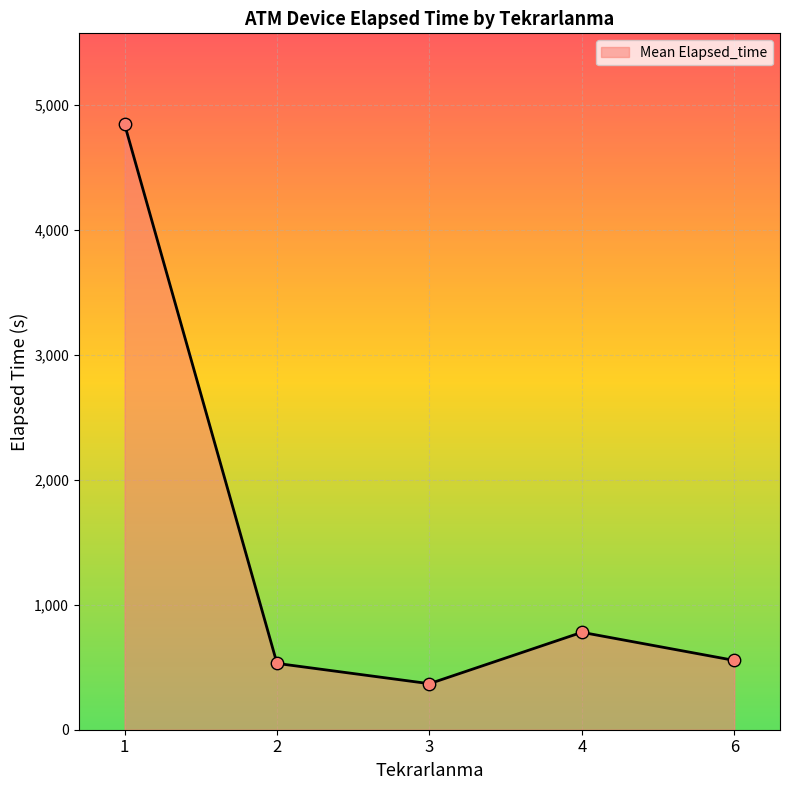

Between 2 and 1, which is larger?

1